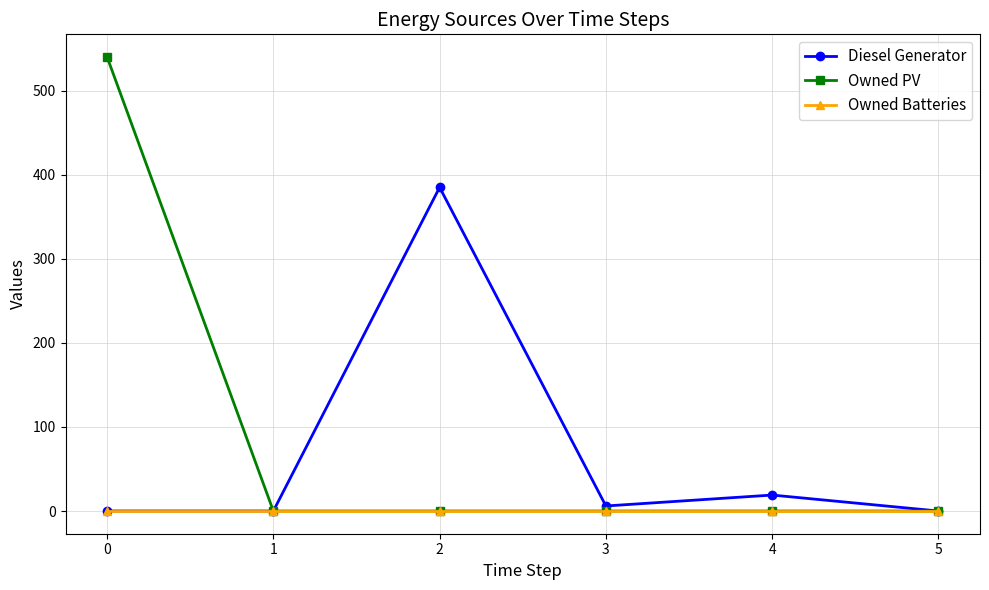

How many lines are shown in the chart?

3